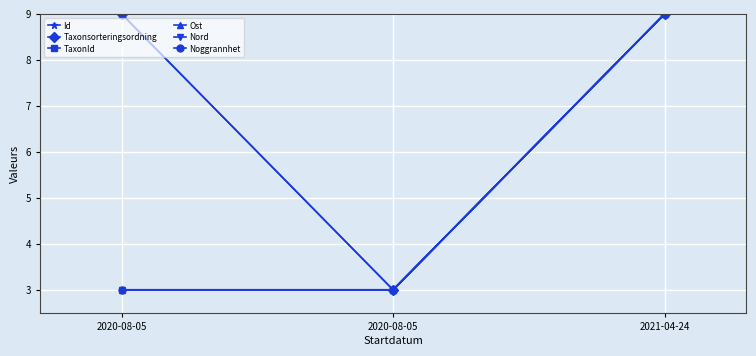

How many lines are shown in the chart?

6